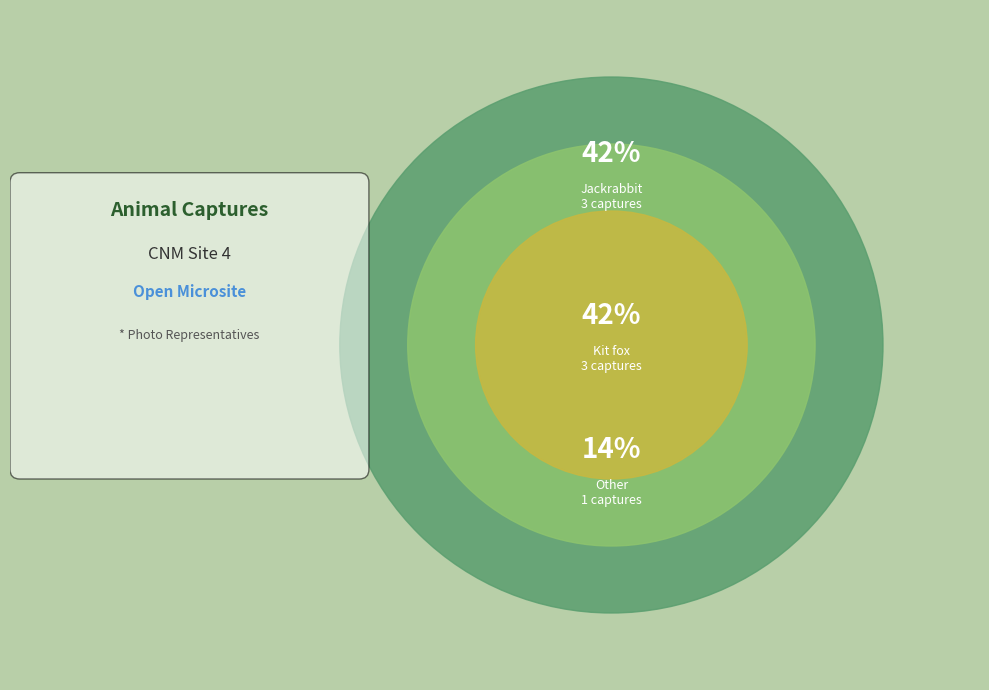

Between other and jackrabbit, which is larger?

jackrabbit